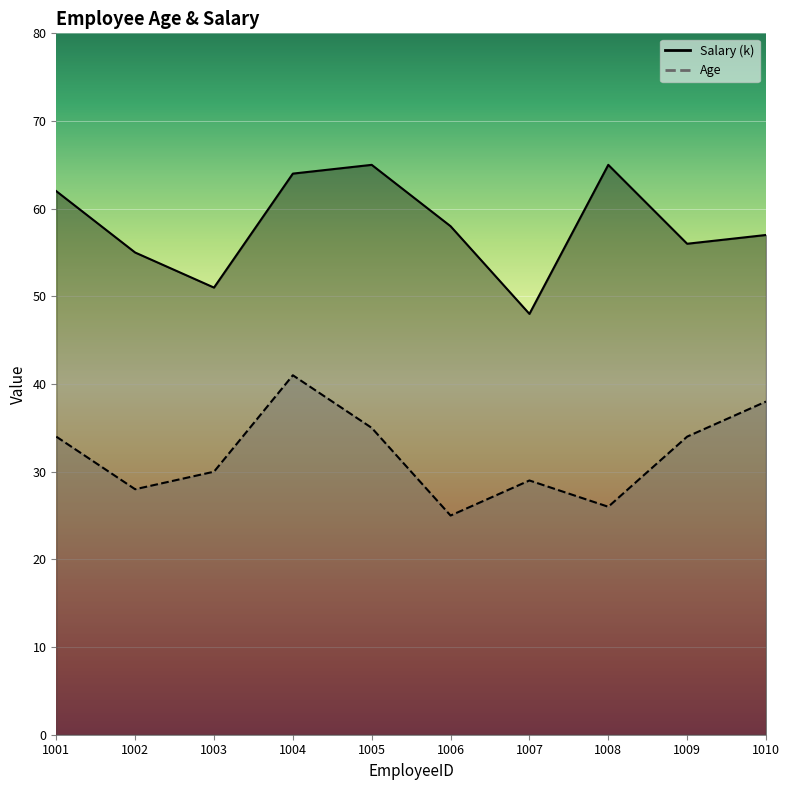

At which label is Age closest to 33?

1001